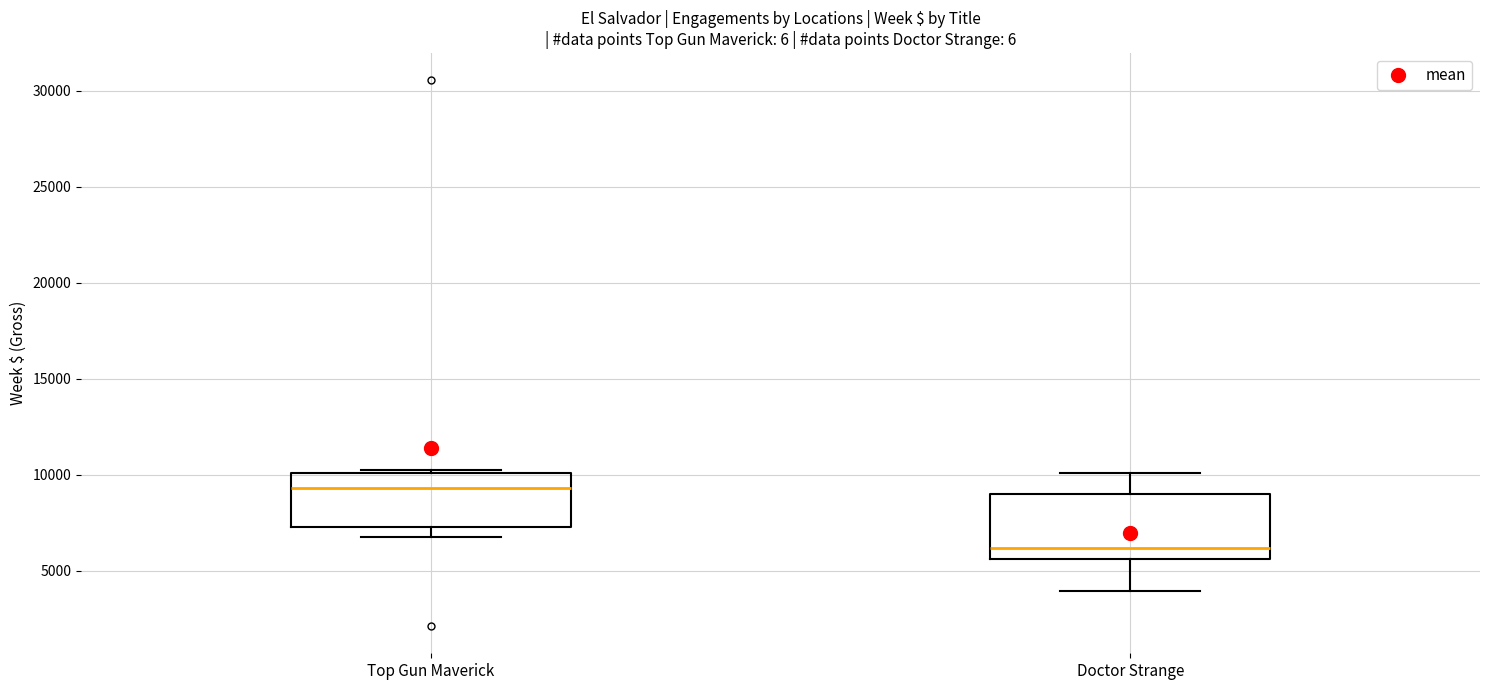

Reading left to right, read every box against the y-axis: the position of its median line, the range the box covers, and the ends of its whiskers. The values are not printed on the chart, so give them approximately, as read against the axis.

Top Gun Maverick: median 9500, box 7500 to 10000, whiskers 7000 to 10000
Doctor Strange: median 6000, box 5500 to 9000, whiskers 4000 to 10000